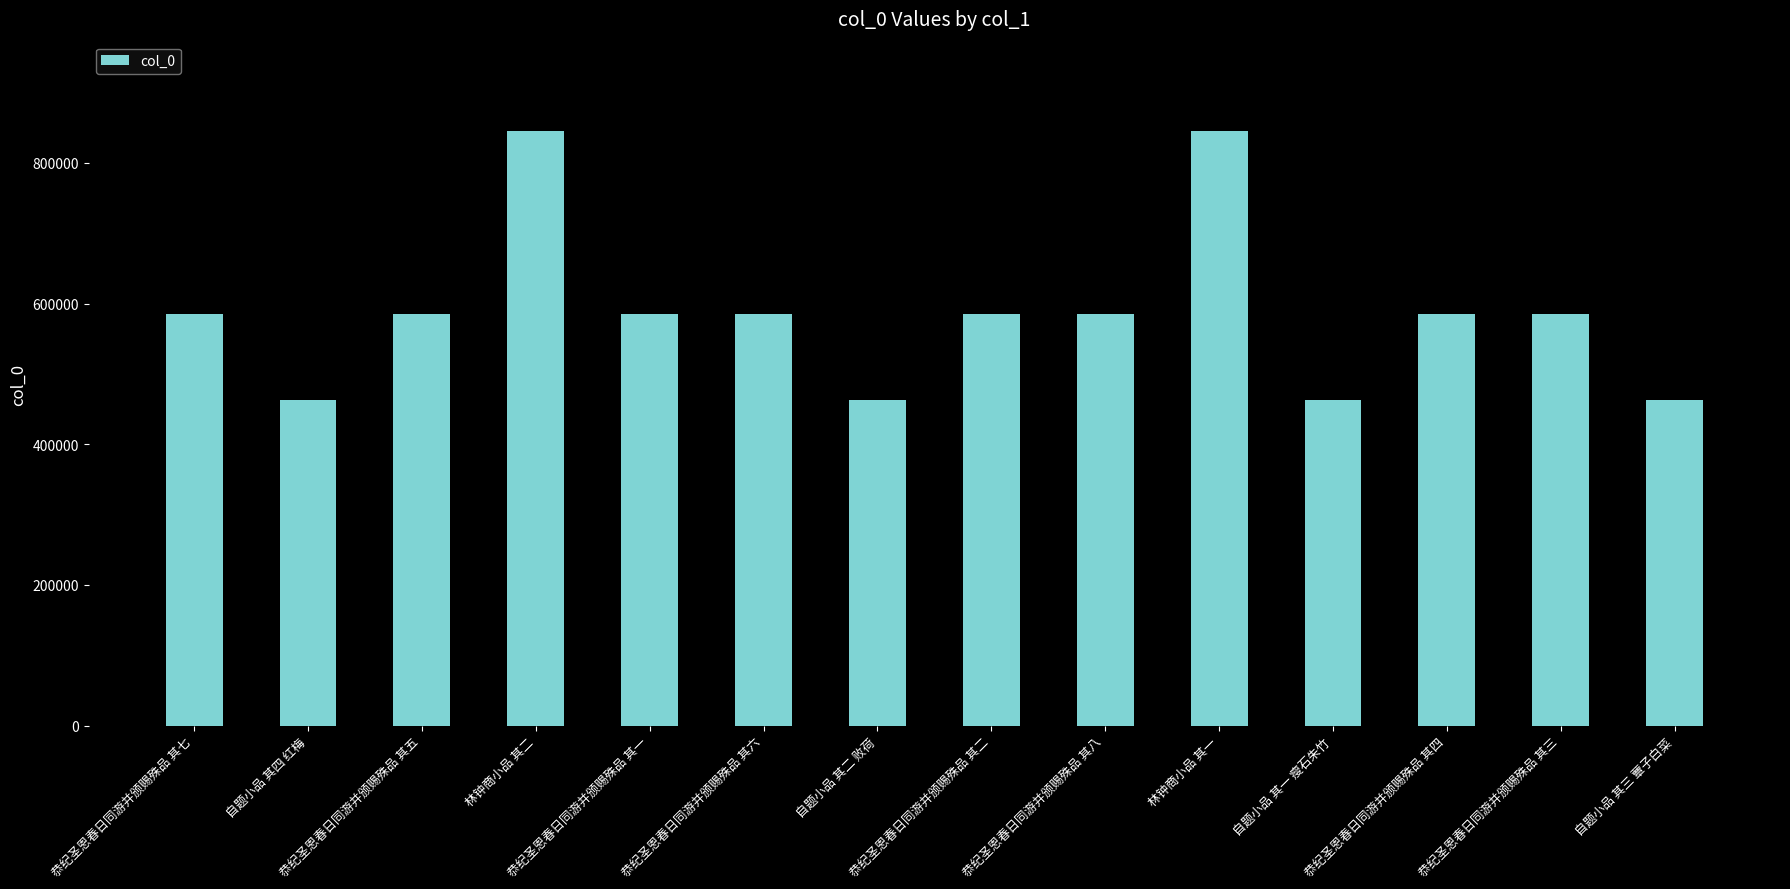

How many data points are less than 585273?

7